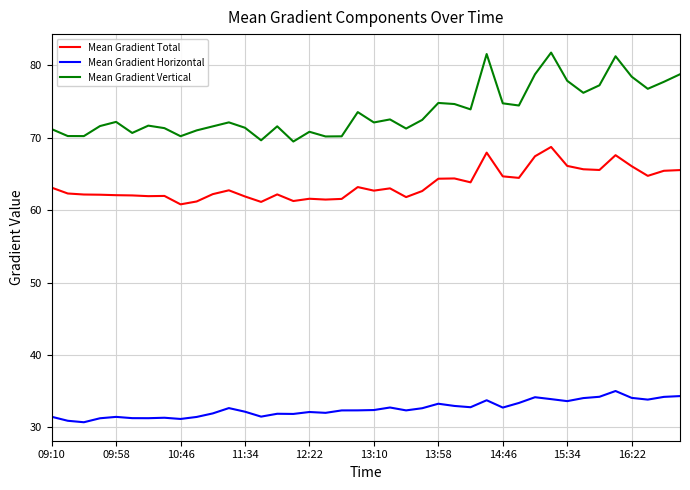

What is the sum of all Mean Gradient Horizontal values?

1303.1